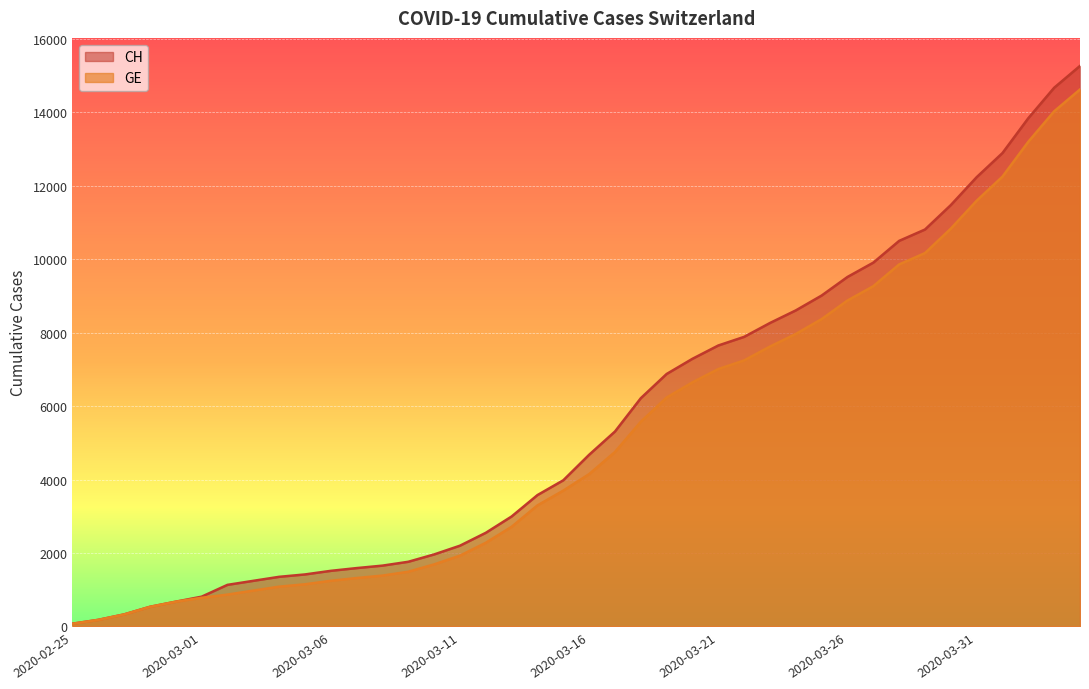

Is it true that CH equals 12236 at 2020-03-31?

True